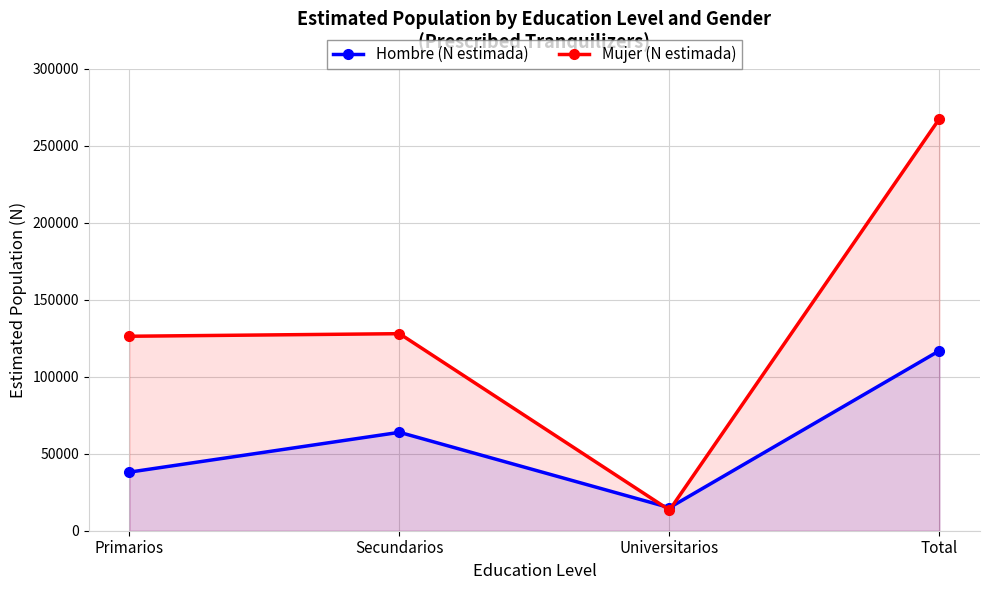

Where is Hombre (N estimada) nearest to the value 65991?

Secundarios